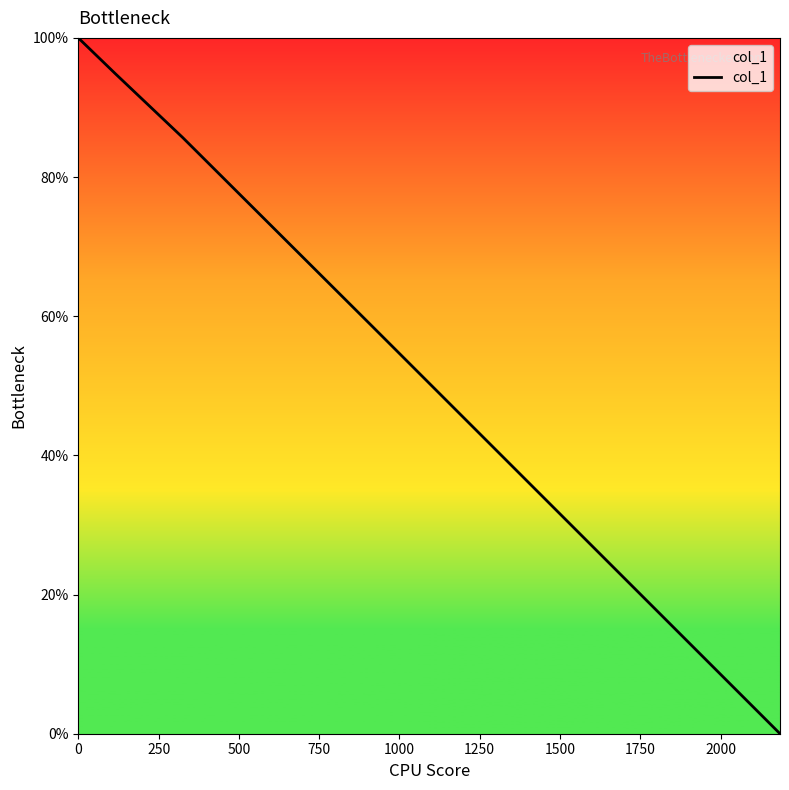

What is the difference between the second highest and minimum values?

94.9